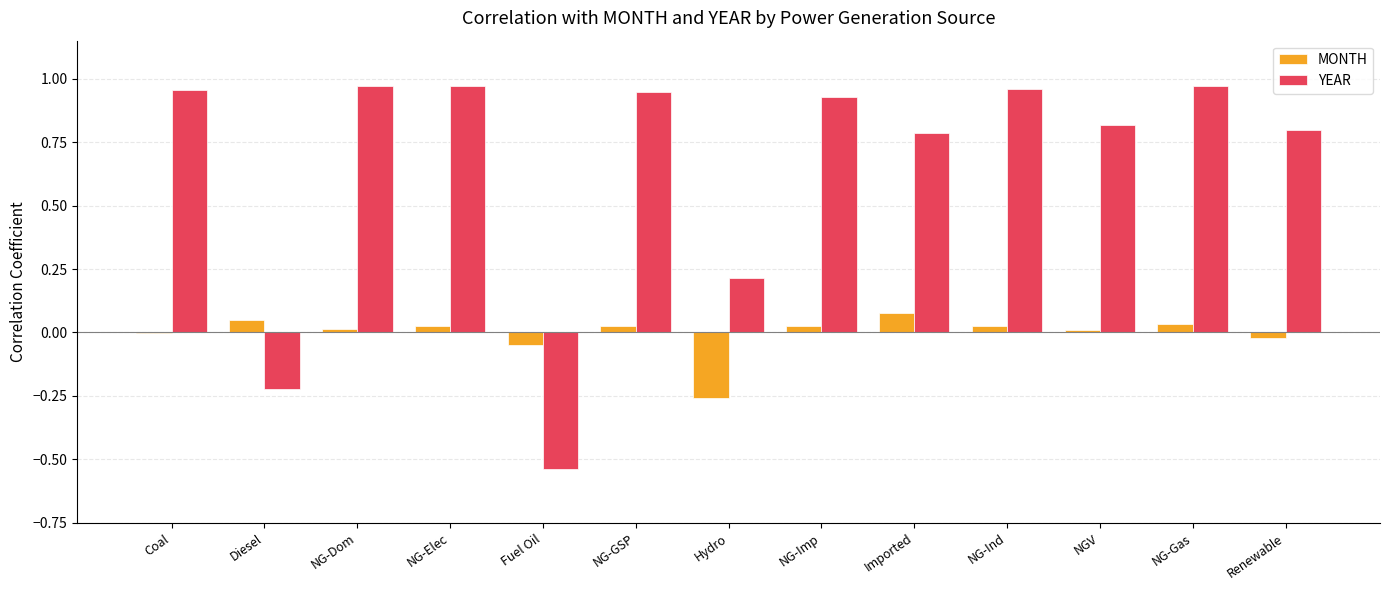

Which series changed the most between NGV and Renewable?

MONTH